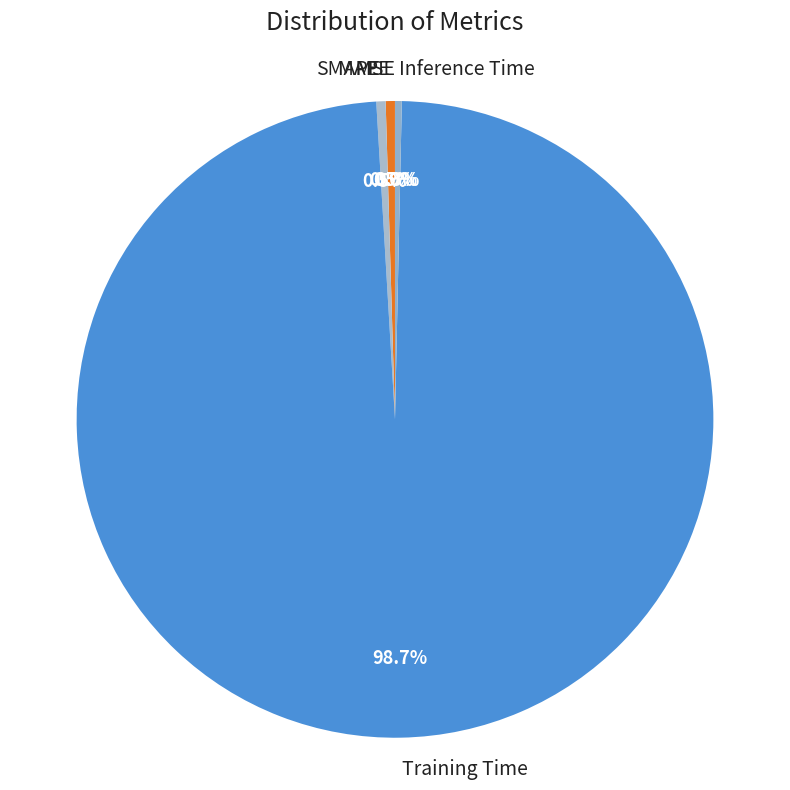

What is the majority slice?

Training Time